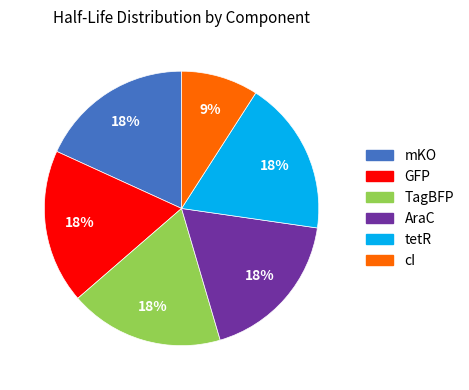

What is the smallest slice in the pie chart?

cI